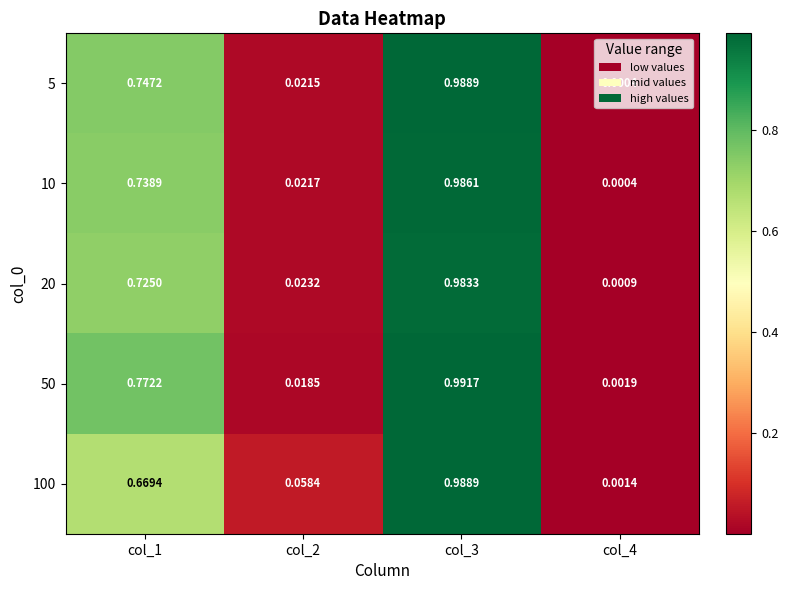

Is the value of 50 at col_3 greater than the value of 5 at col_4?

Yes